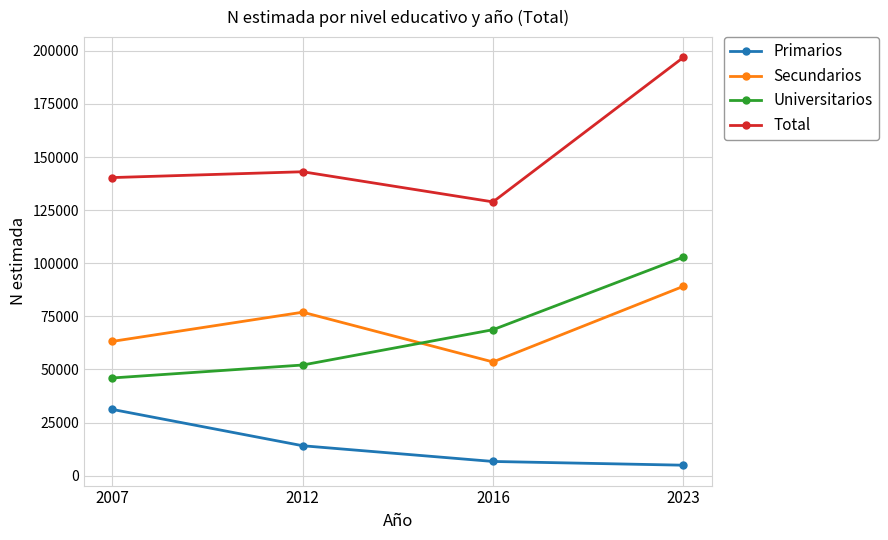

Reading left to right, list all the values displayed in this chart.

Primarios: 31158	14058	6660	4900
Secundarios: 63206	76948	53518	89107
Universitarios: 45979	52077	68703	102879
Total: 140343	143084	128882	196886